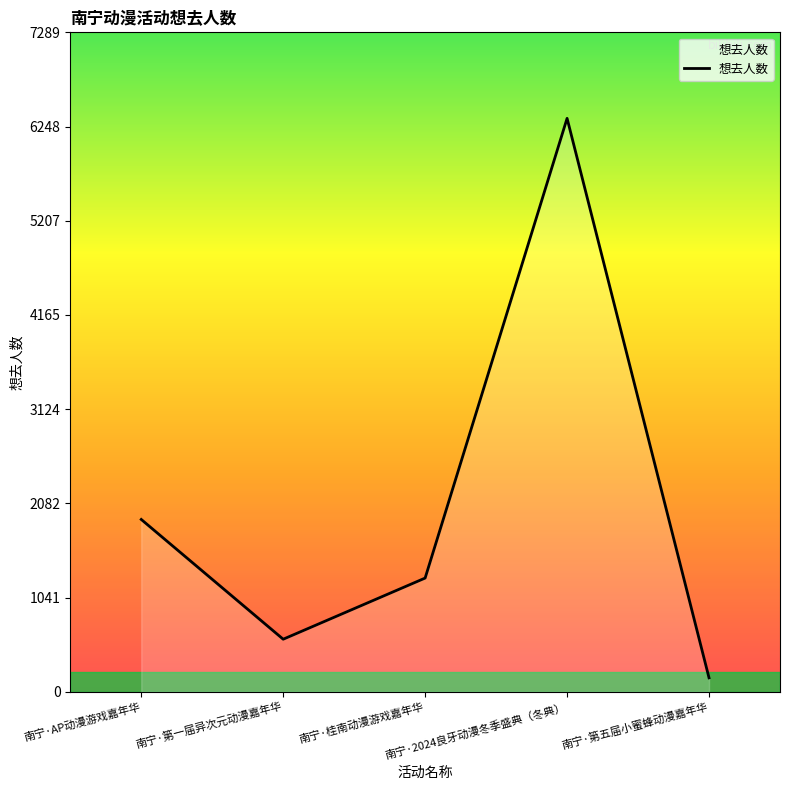

How many interior local peaks (higher than both neighbors) does the data have?

1